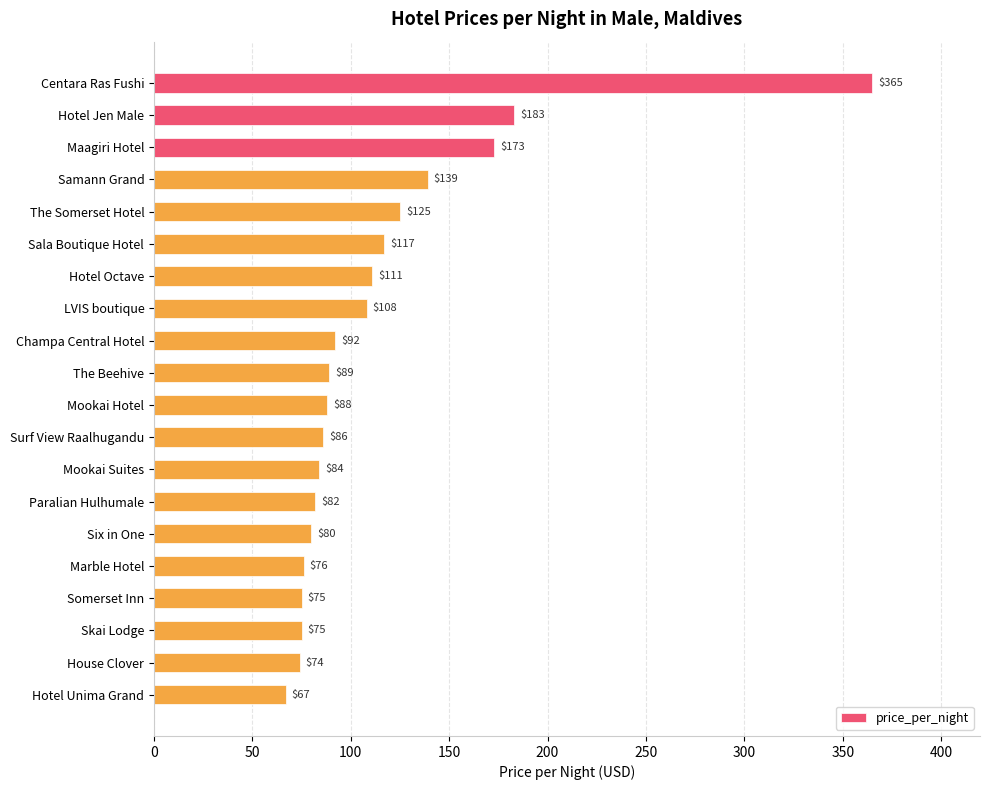

Reading bottom to top, extract all data points from this chart.

67	74	75	75	76	80	82	84	86	88	89	92	108	111	117	125	139	173	183	365